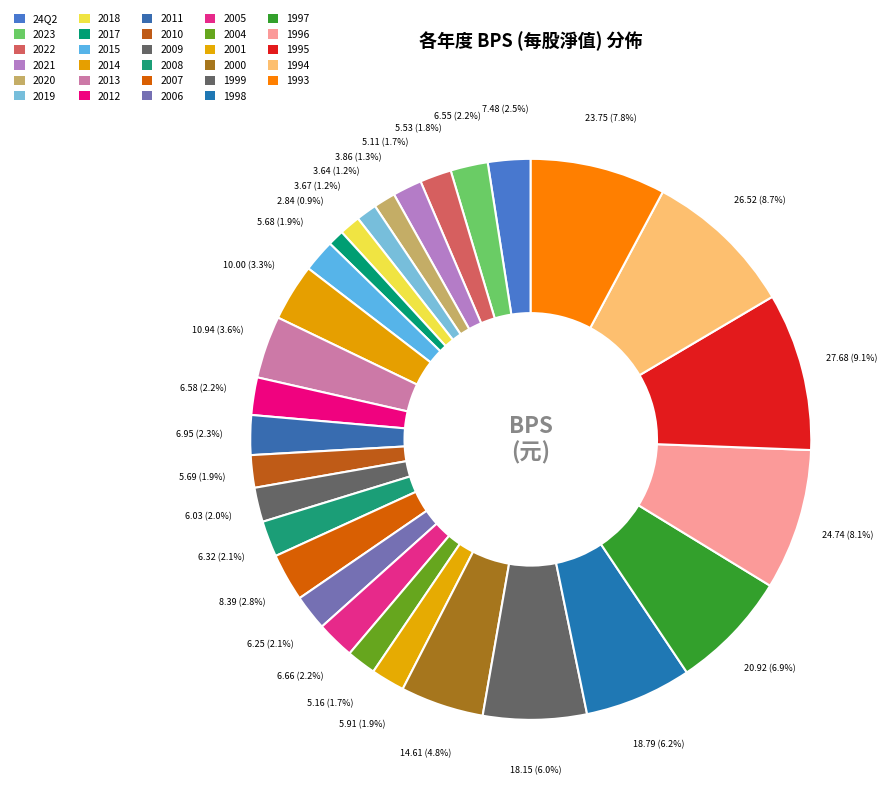

Is it true that 2018 is 1% of the pie?

True